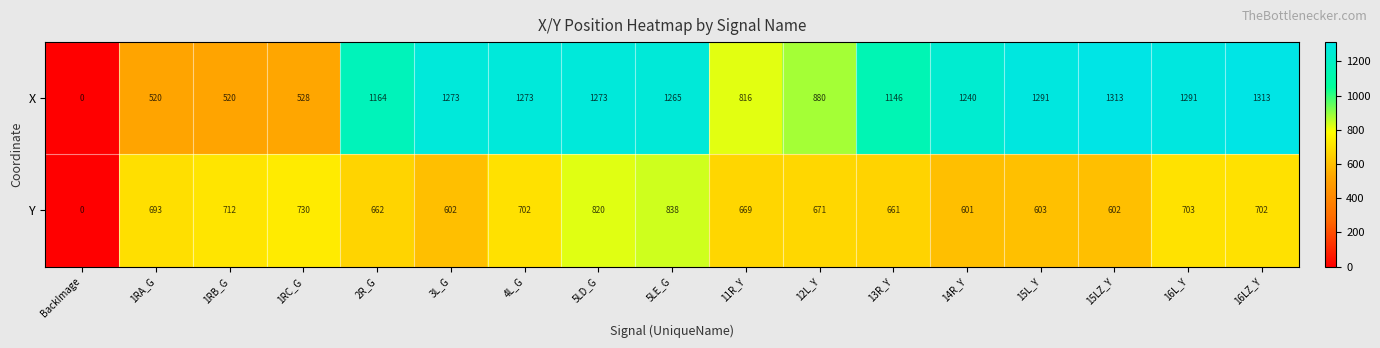

Which series changed the most between 4L_G and 5LD_G?

Y